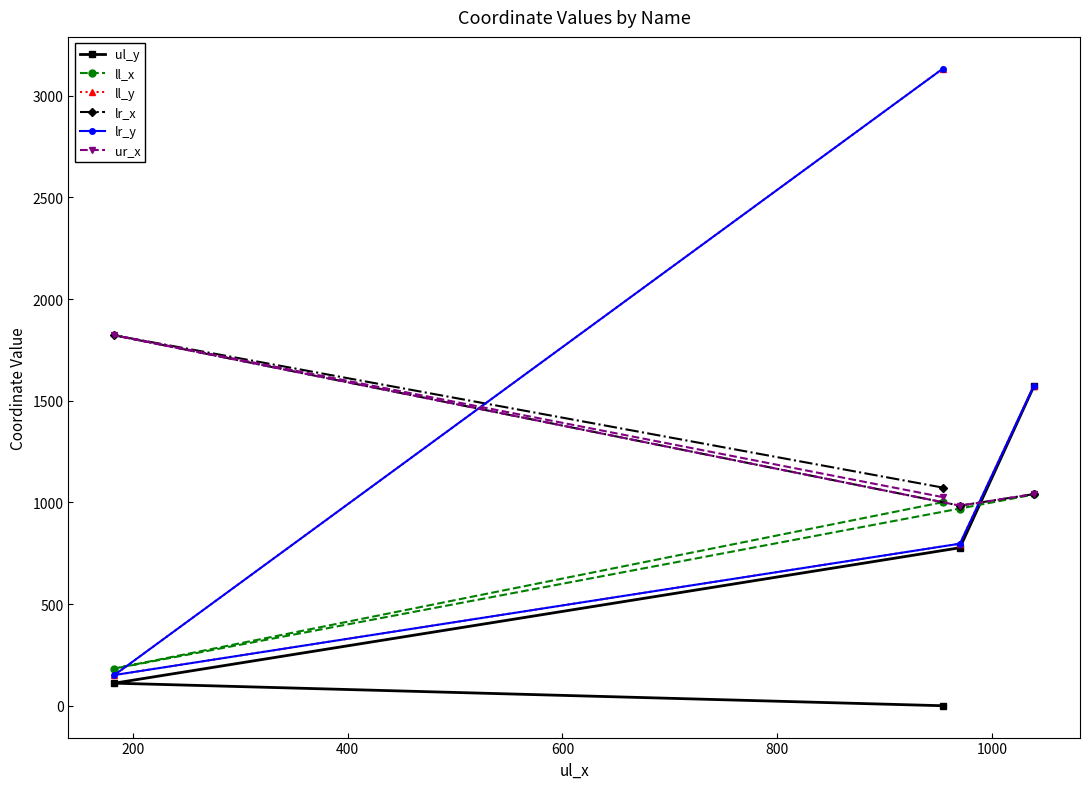

How many intersections are there between ll_x and lr_y?

2